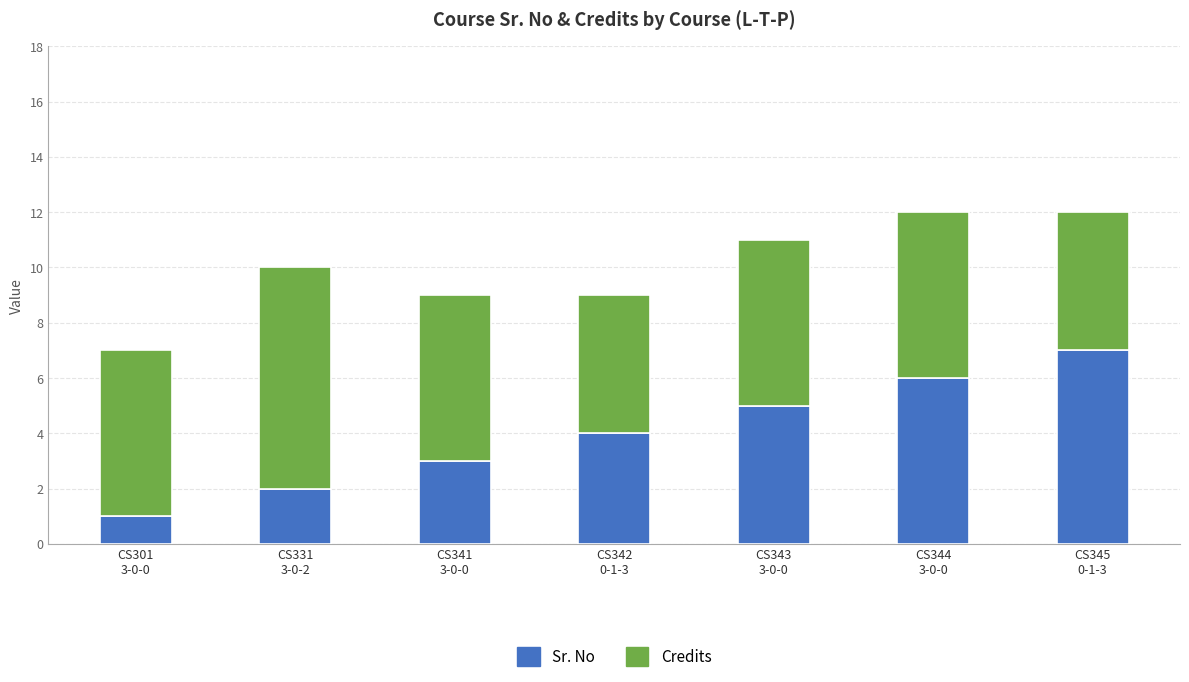

How many data points in Sr. No are less than 4?

3